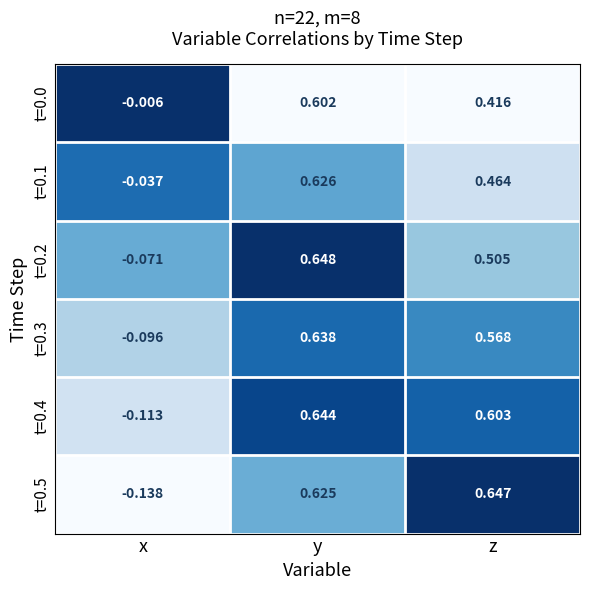

At which label is t=0.5 closest to 0?

x